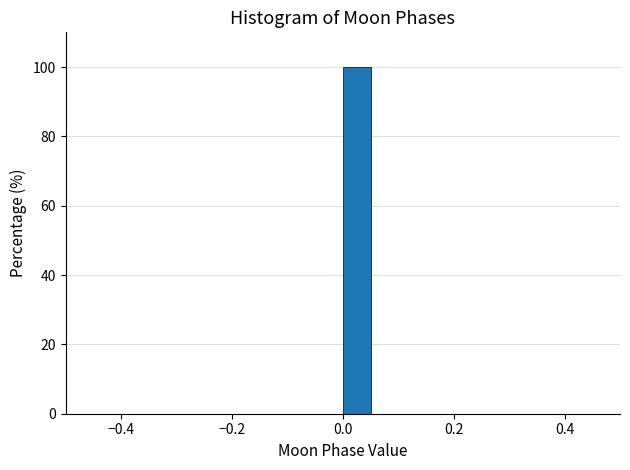

Around what value on the x-axis is the tallest bar? Give the approximate position of its centre, as read against the axis.

0.02